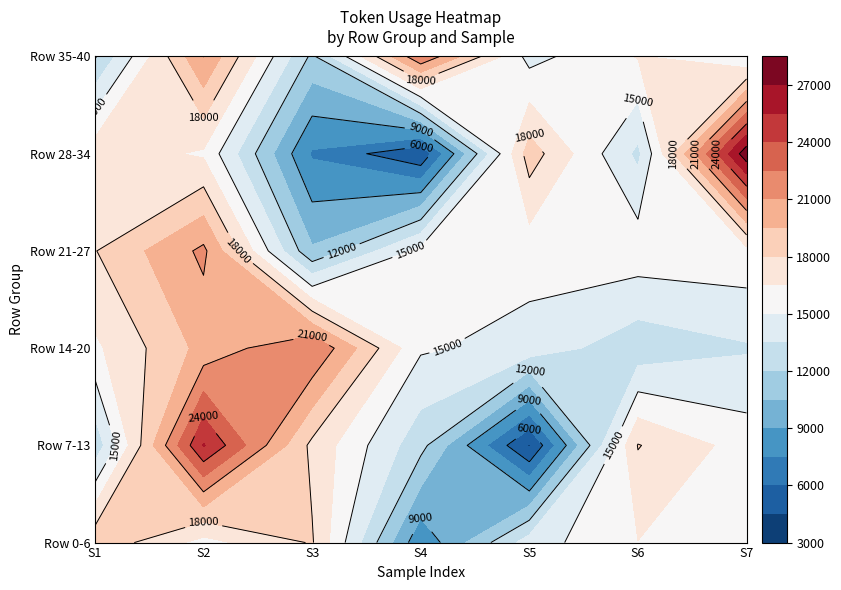

What is the minimum value for 4?

4697